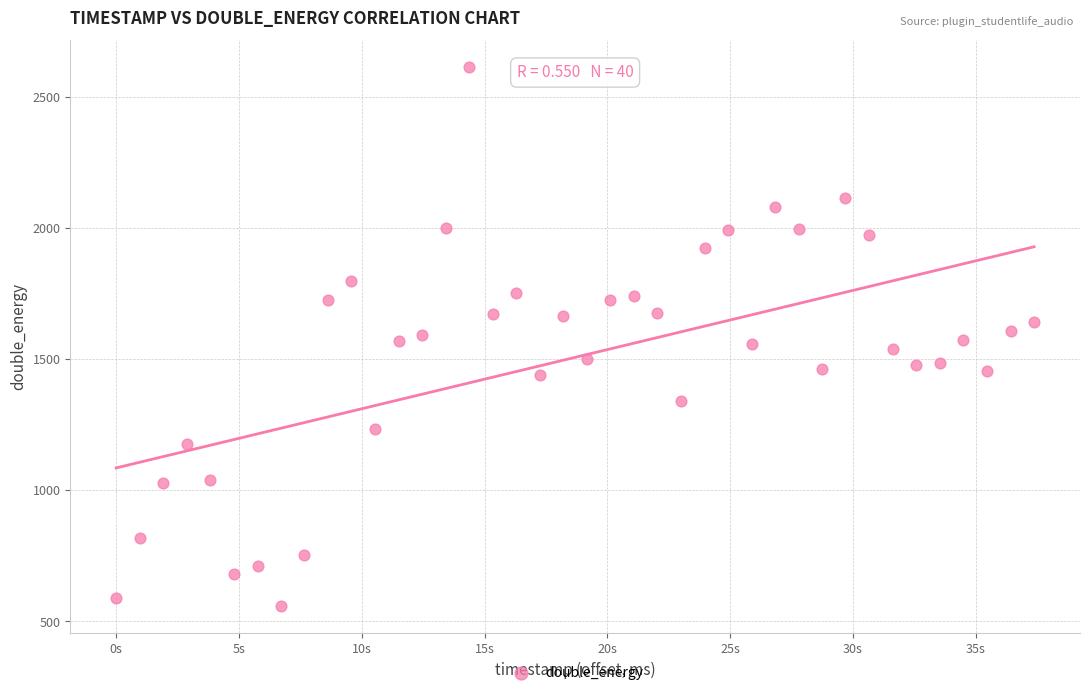

What is the range of Y values (max minus min)?

2054